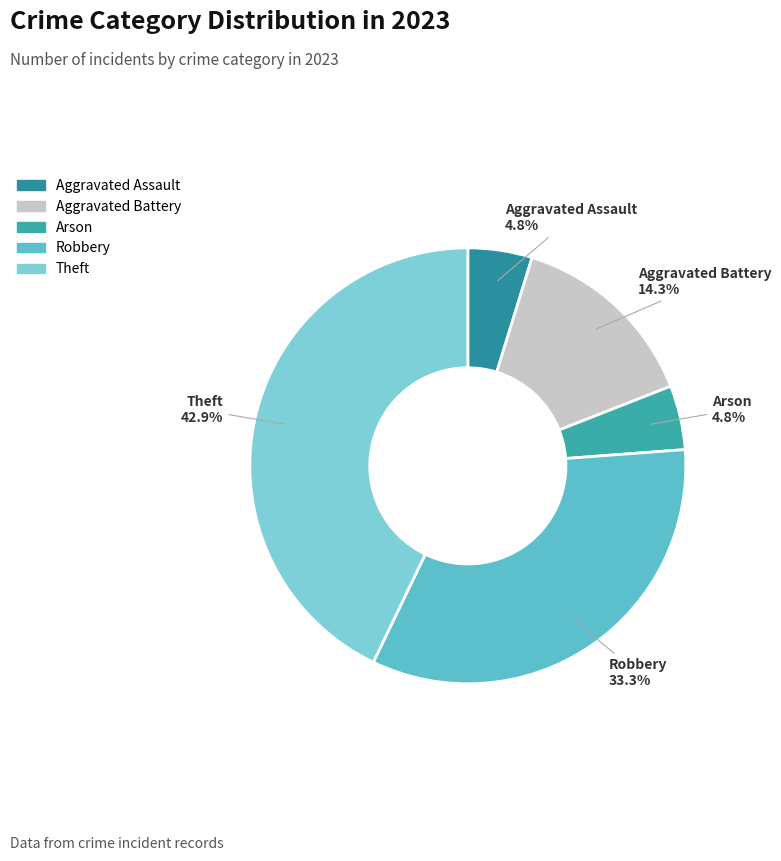

Do Aggravated Assault and Theft together represent more than half of the pie?

No